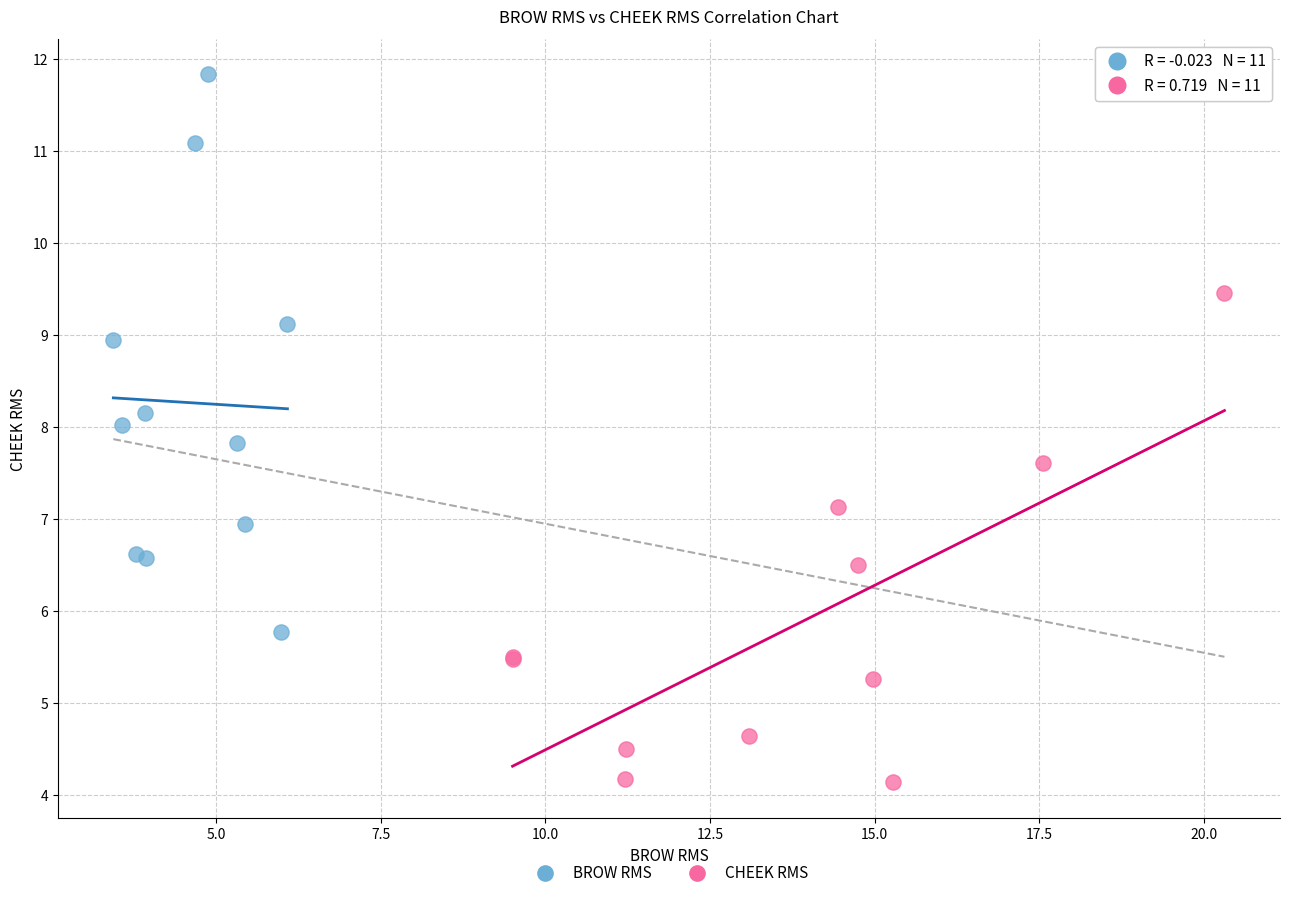

Which series contains the lowest Y value?

CHEEK RMS